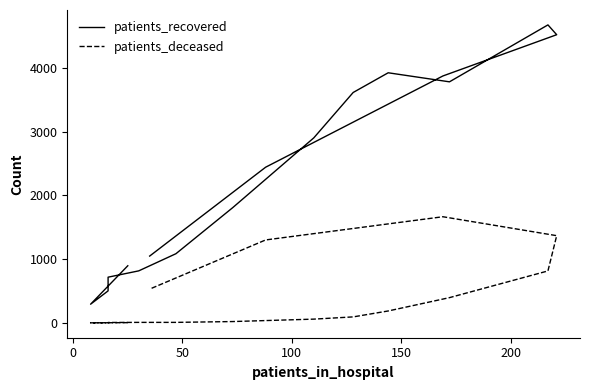

Which series has the largest total across all categories?

patients_recovered